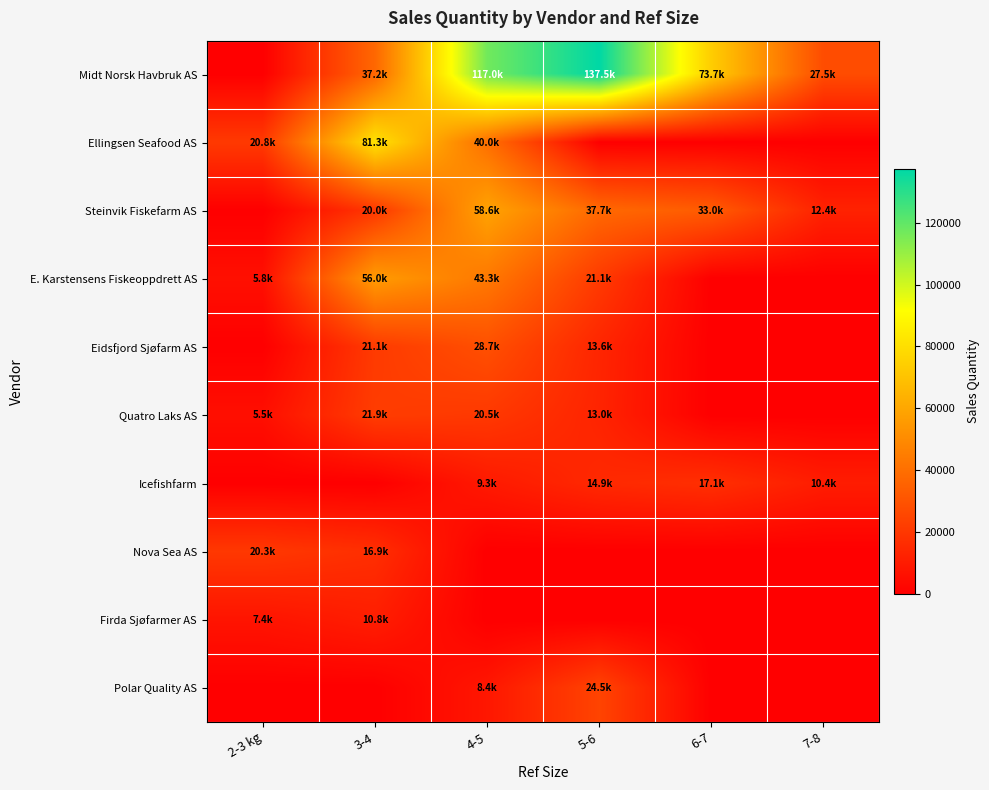

Between 6-7 and 3-4, which is larger?

6-7